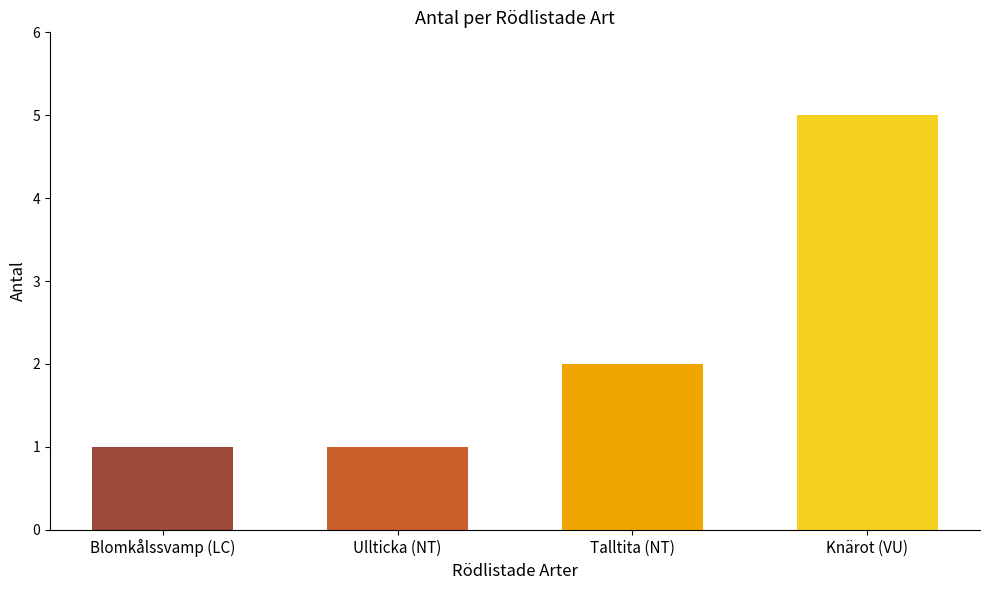

The chart shows a value of 1 at Talltita (NT). True or false?

False